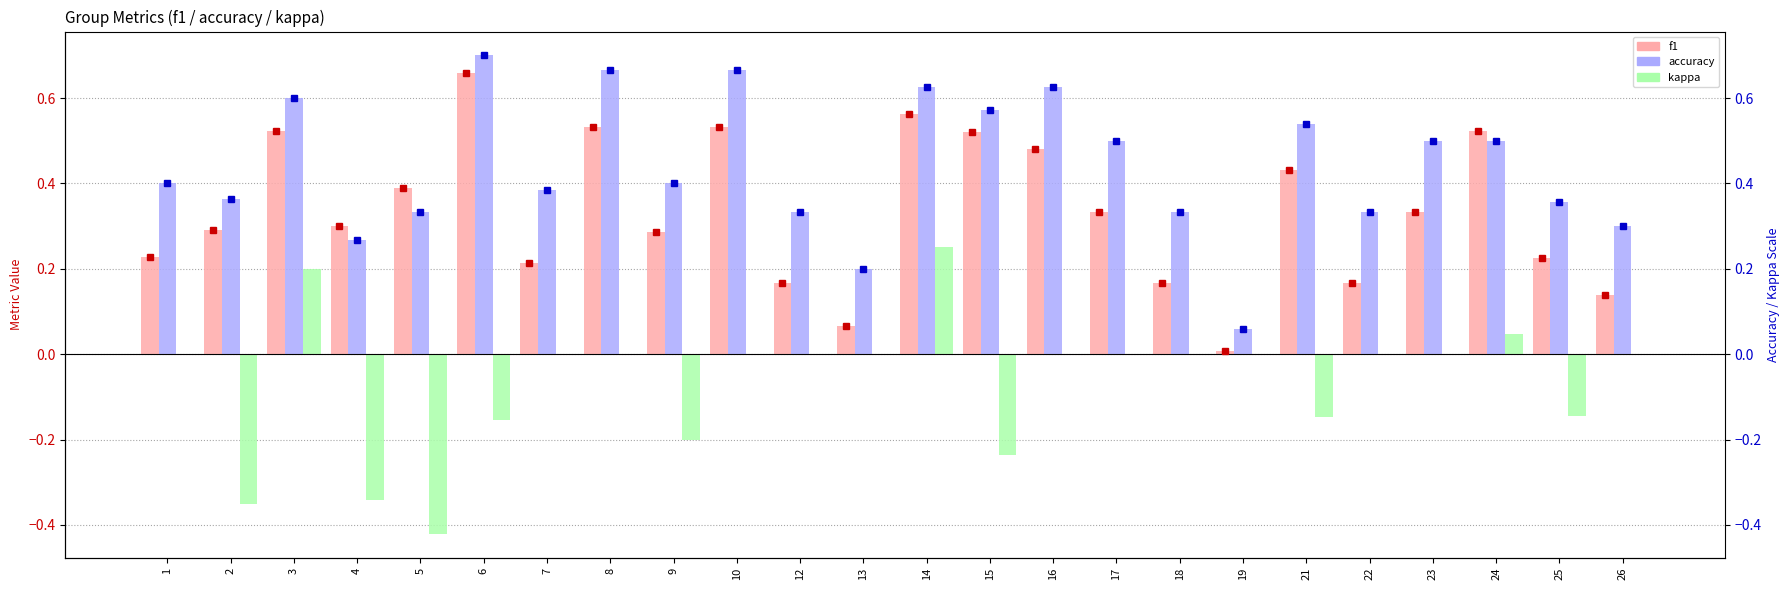

Reading left to right, list all the values displayed in this chart.

f1: 0.2	0.3	0.5	0.3	0.4	0.7	0.2	0.5	0.3	0.5	0.2	0.1	0.6	0.5	0.5	0.3	0.2	0.0	0.4	0.2	0.3	0.5	0.2	0.1
accuracy: 0.4	0.4	0.6	0.3	0.3	0.7	0.4	0.7	0.4	0.7	0.3	0.2	0.6	0.6	0.6	0.5	0.3	0.1	0.5	0.3	0.5	0.5	0.4	0.3
kappa: 0.0	-0.4	0.2	-0.3	-0.4	-0.2	0.0	0.0	-0.2	0.0	0.0	0.0	0.2	-0.2	0.0	0.0	0.0	0.0	-0.1	0.0	0.0	0.0	-0.1	0.0